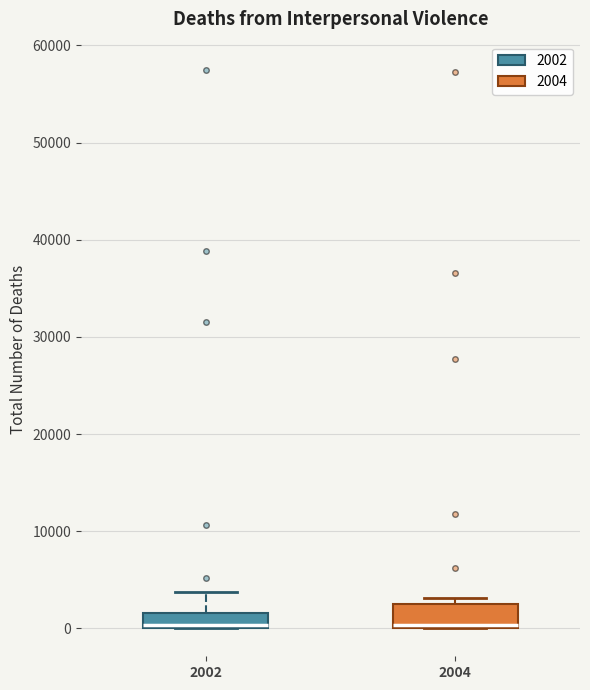

Where is the lower edge of the box at x = 2002 on the y-axis? The values are not printed on the chart, so give them approximately, as read against the axis.

0